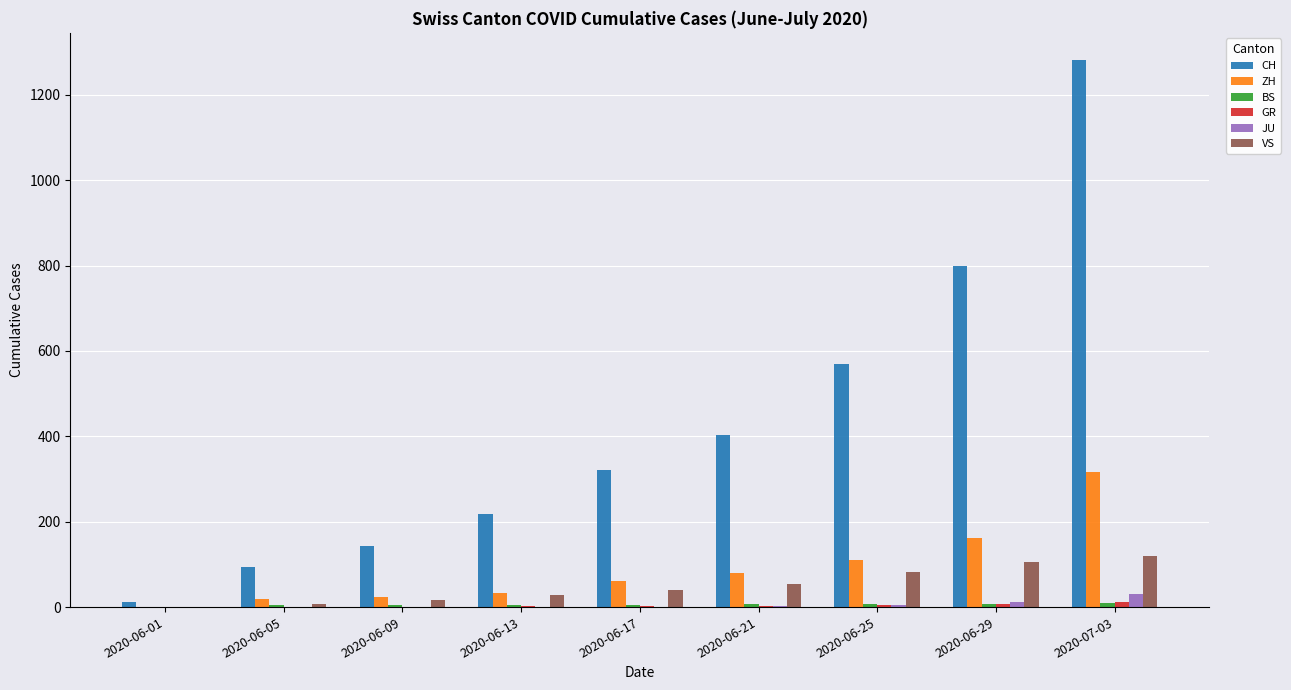

What is the greatest value displayed?

1281